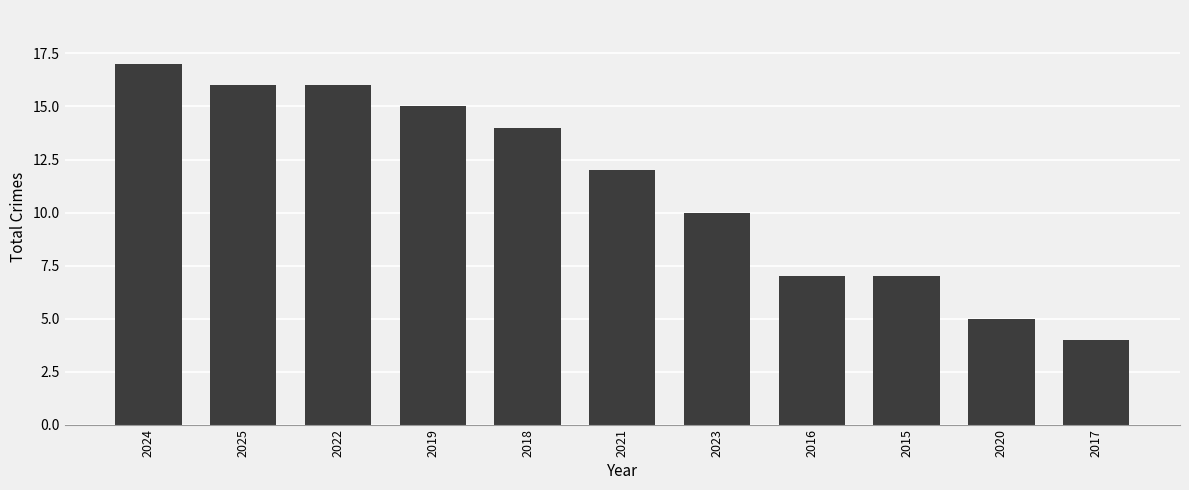

Which category has the lowest value across all series?

2017